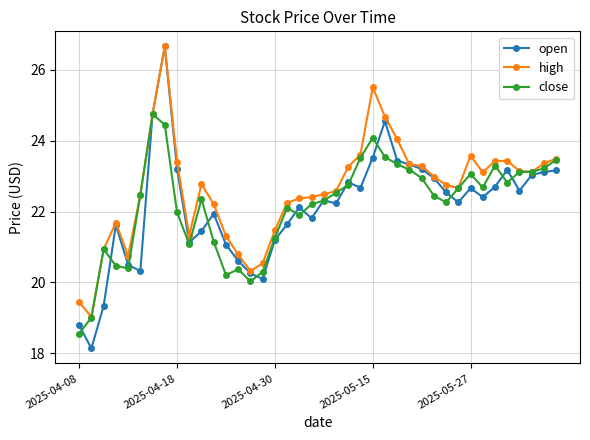

Which series has the largest total across all categories?

high